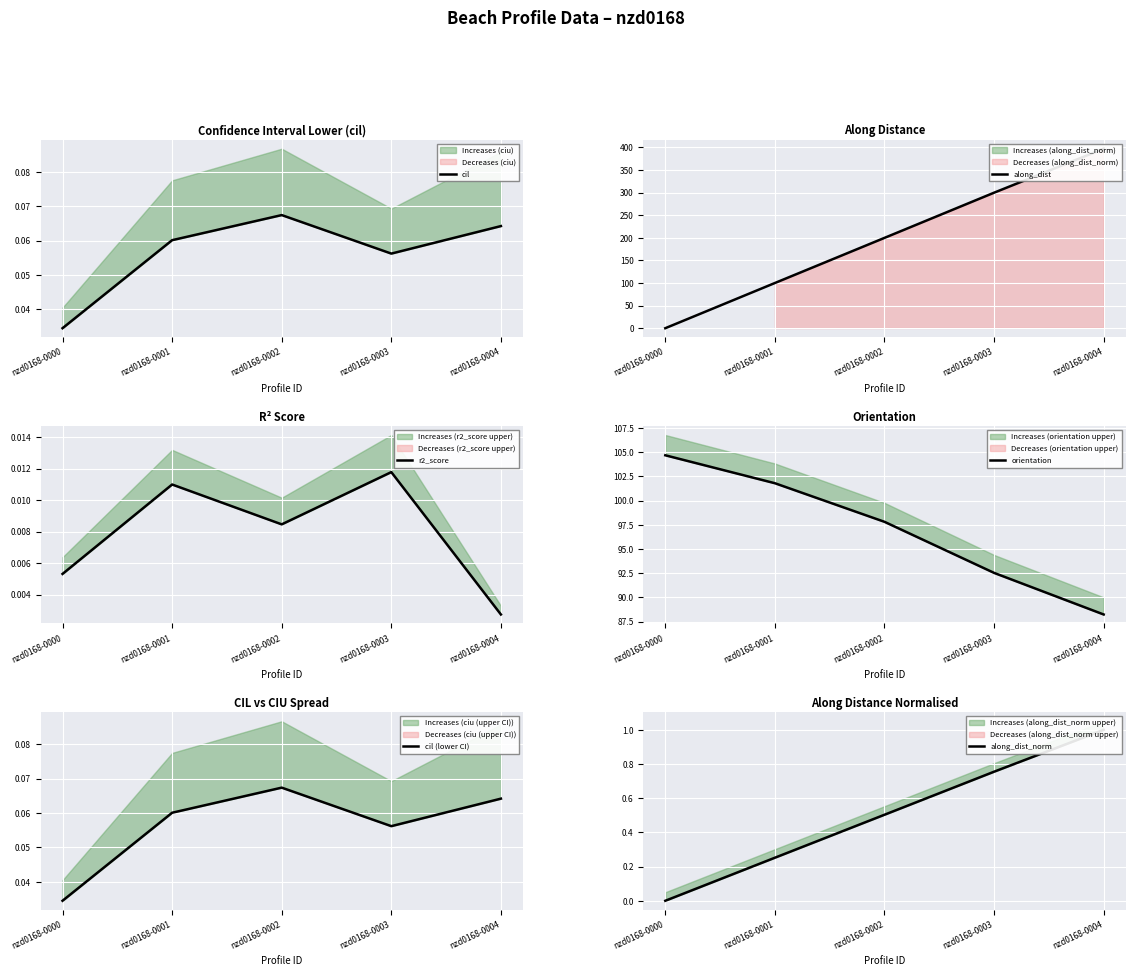

Reading left to right, what are all the values shown in this chart?

cil: 0.0	0.1	0.1	0.1	0.1
along_dist: 0.0	100.0	199.9	299.8	397.1
r2_score: 0.0	0.0	0.0	0.0	0.0
orientation: 104.7	101.8	97.8	92.5	88.2
cil (lower CI): 0.0	0.1	0.1	0.1	0.1
along_dist_norm: 0.0	0.3	0.5	0.8	1.0